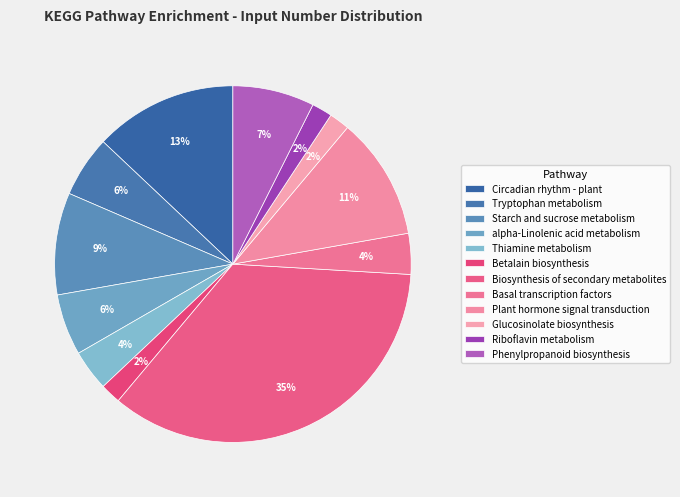

The Riboflavin metabolism slice represents 2% of the pie. True or false?

True